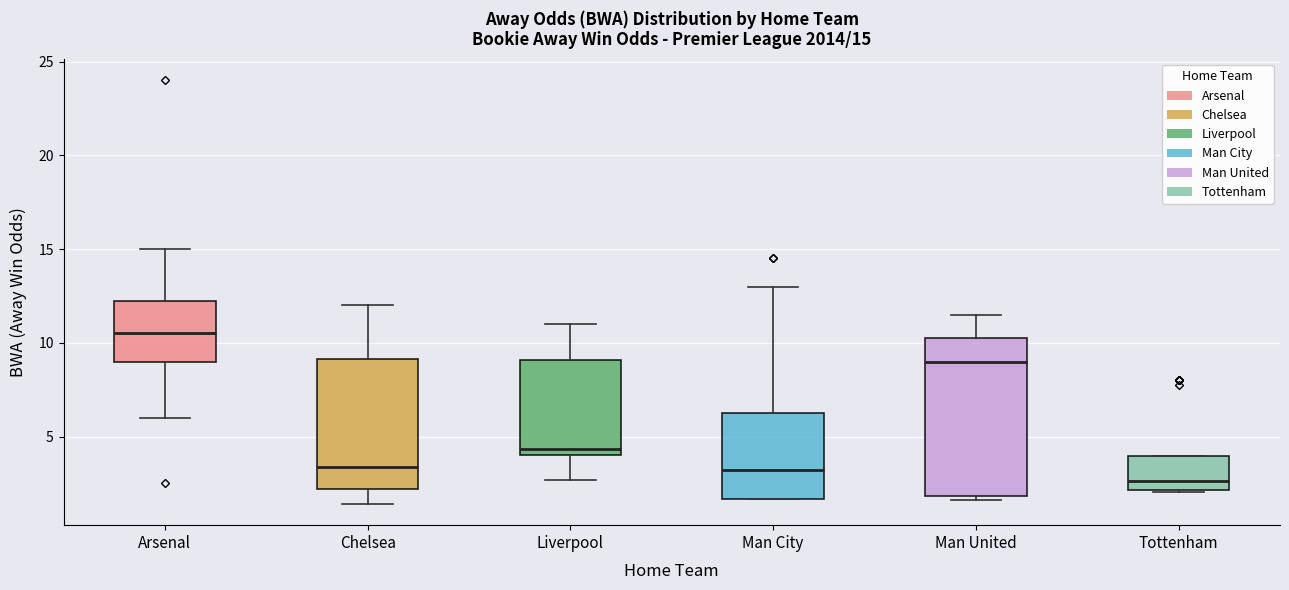

Which box is the tallest, from its lower edge to its upper edge?

Man United